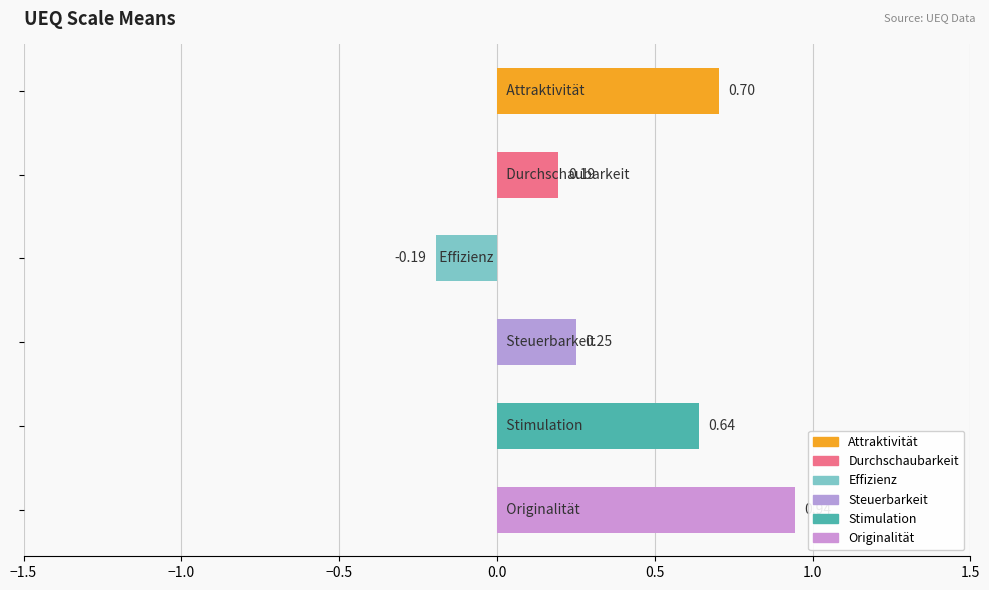

What is the difference between the maximum and minimum values?

1.1